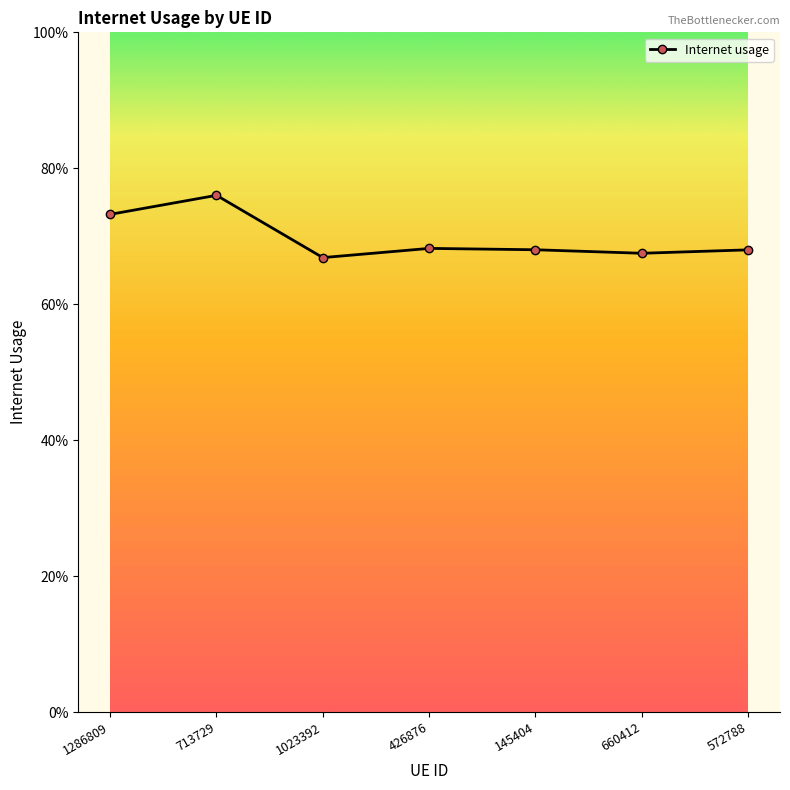

What is the maximum value shown in the chart?

0.8